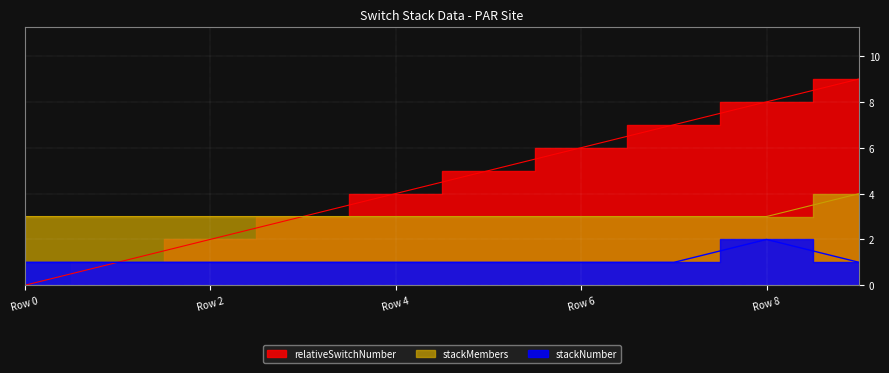

Rank the series at 1 from highest to lowest value.

stackMembers, relativeSwitchNumber, stackNumber